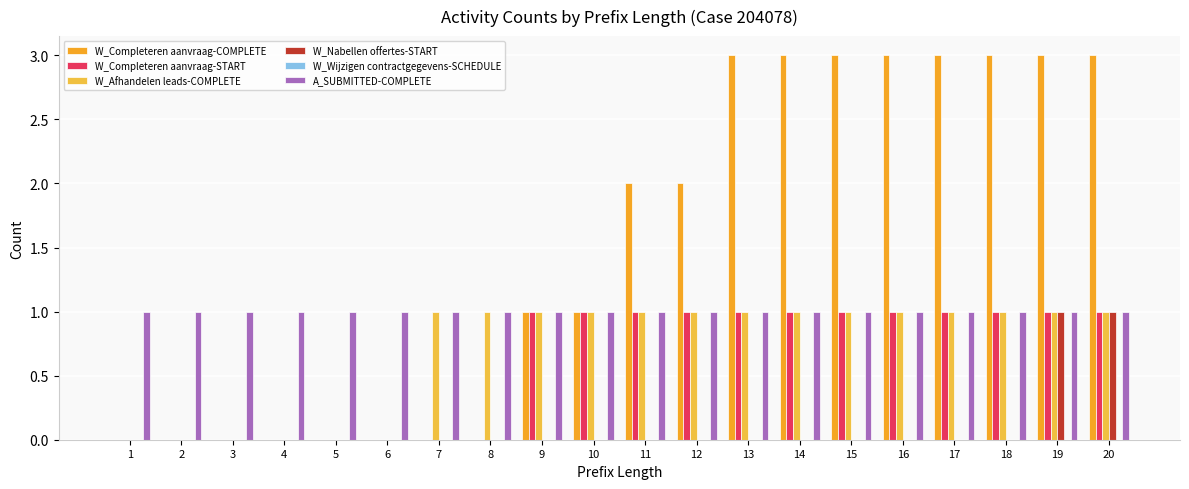

Between 13 and 20, which is larger?

13